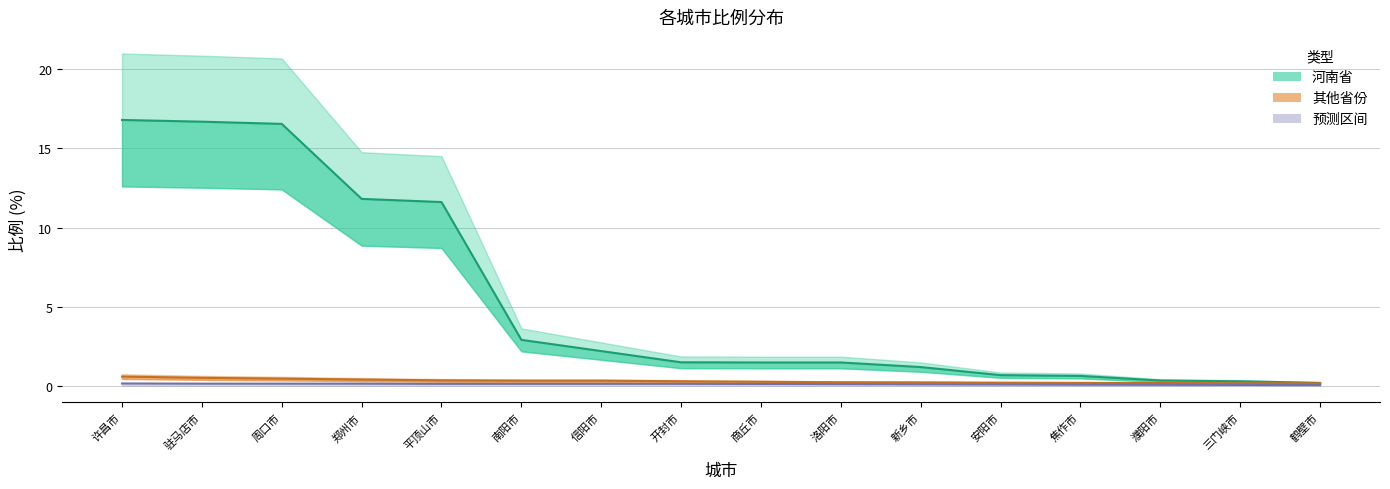

Which category has the highest value in the 其他省份 series?

许昌市